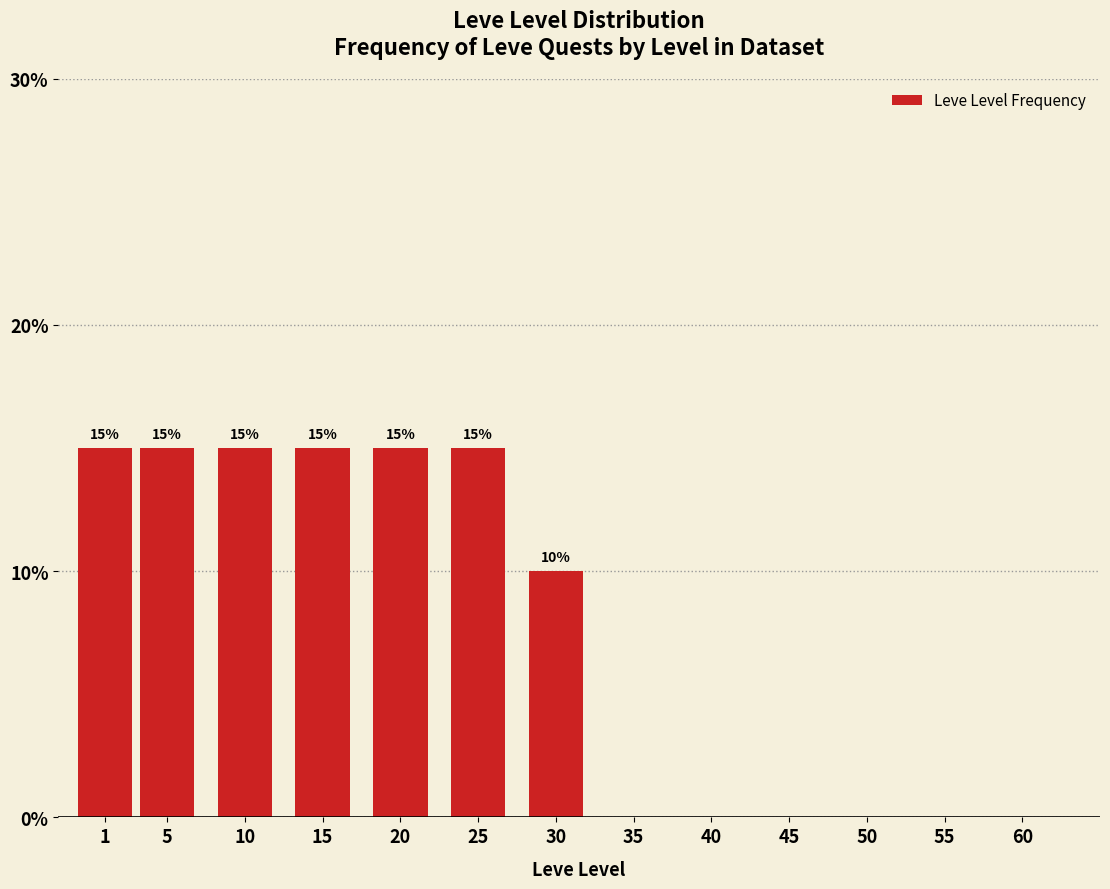

Reading right to left, extract all data points from this chart.

60=0	55=0	50=0	45=0	40=0	35=0	30=10	25=15	20=15	15=15	10=15	5=15	1=15